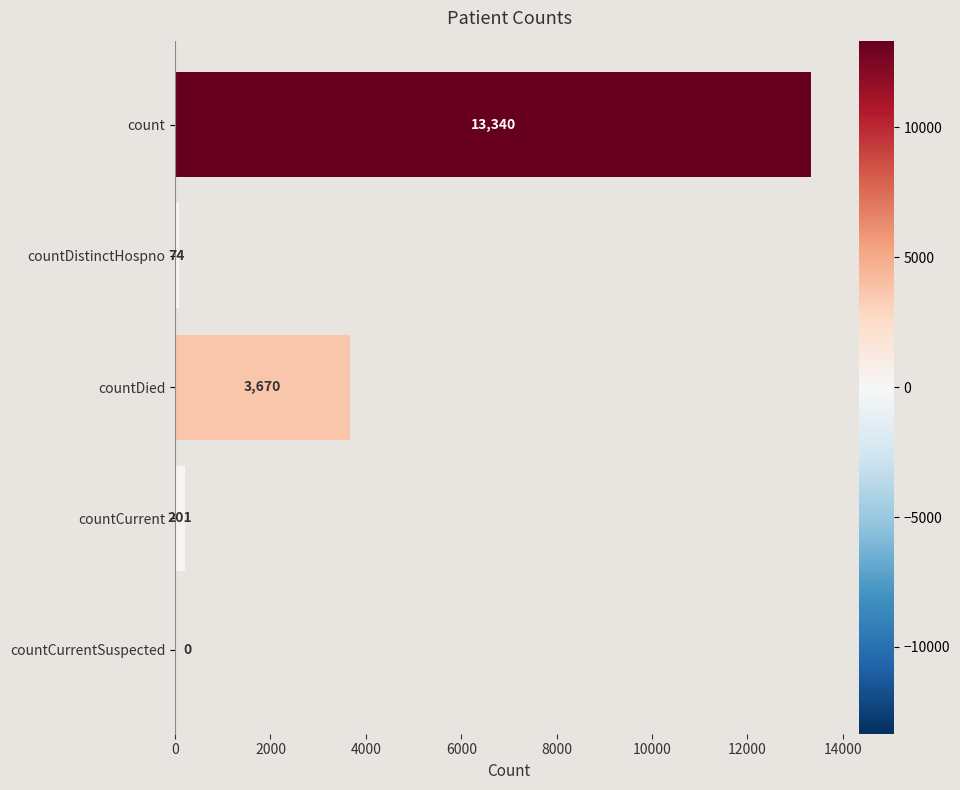

Between count and countCurrent, which is larger?

count